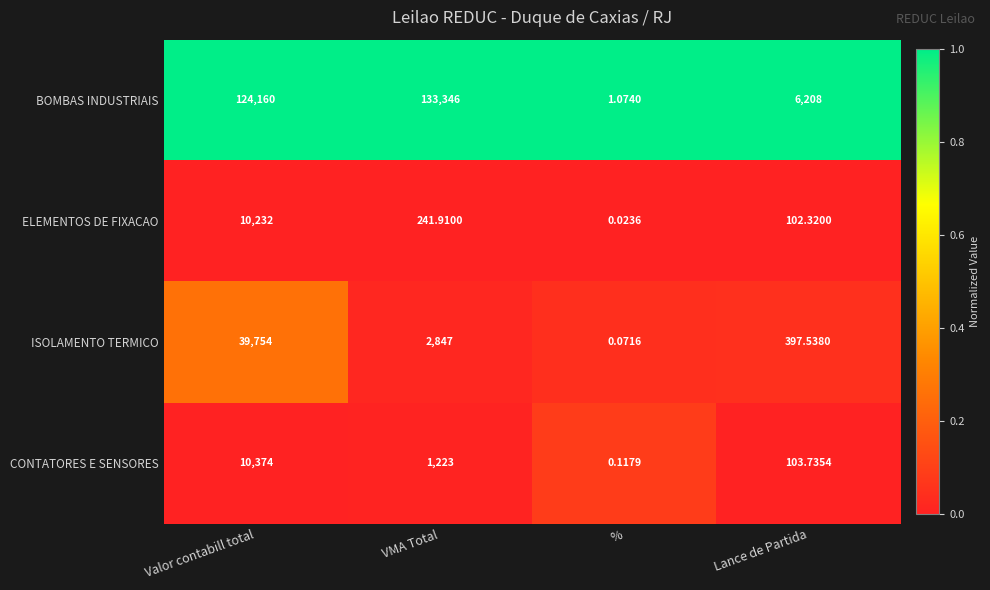

Which series has the largest range (max minus min)?

BOMBAS INDUSTRIAIS